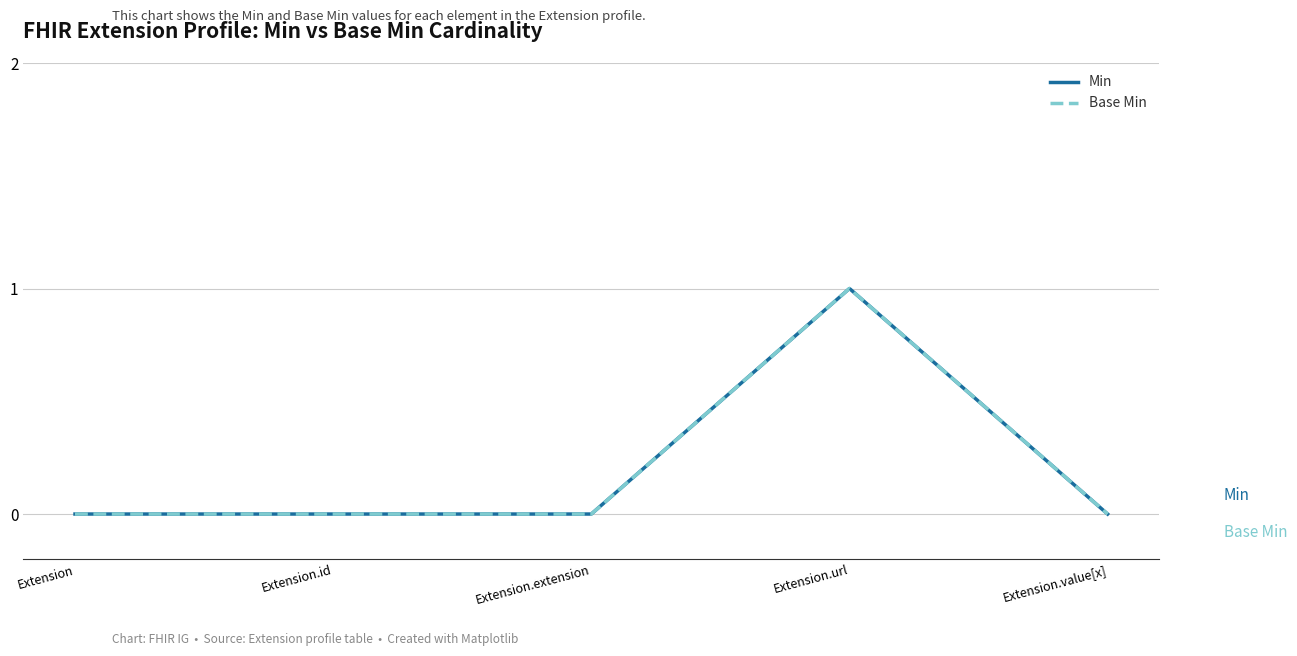

Does the chart display data point markers on the line(s)?

No